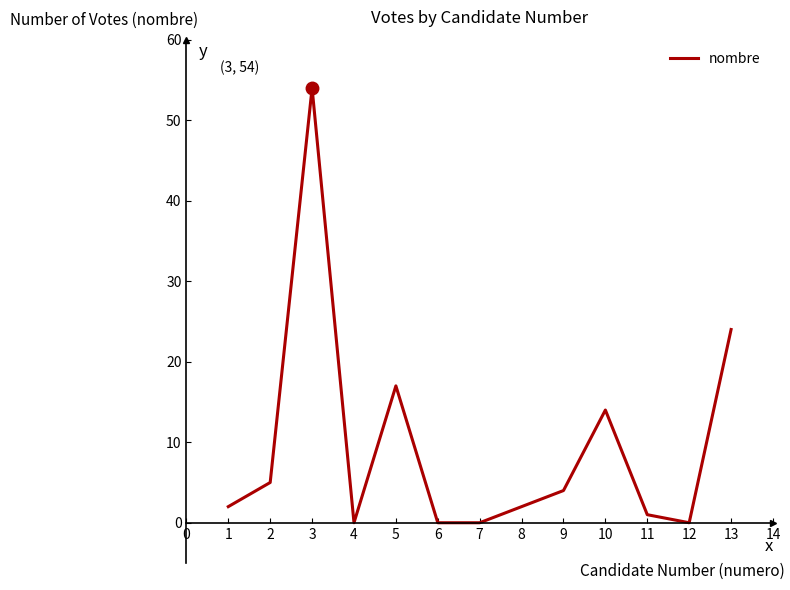

Reading right to left, list all the values displayed in this chart.

24	0	1	14	4	2	0	0	17	0	54	5	2